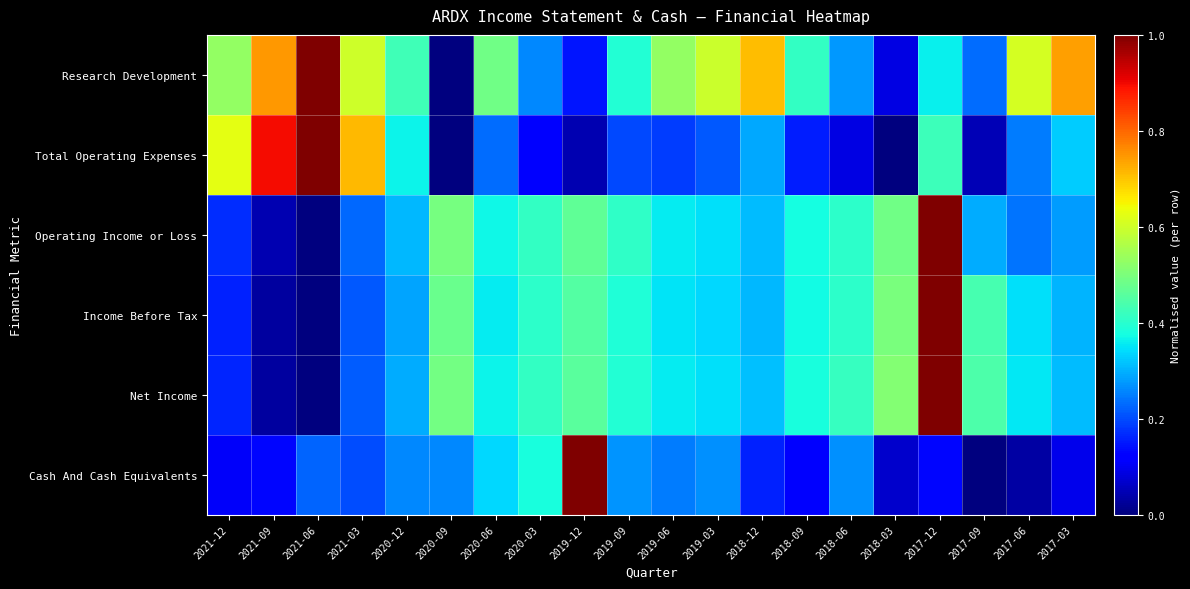

What is the total value across all series at 2021-06?

2.2